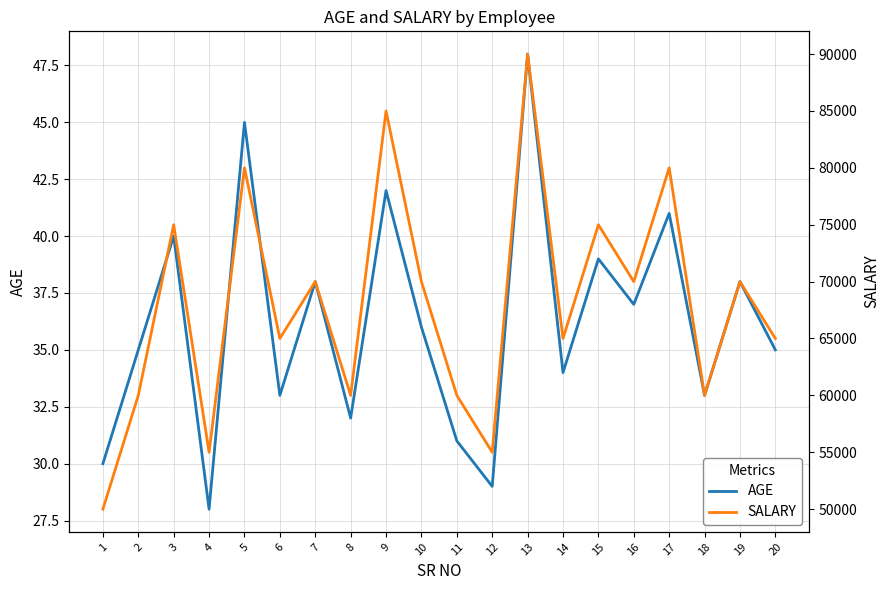

Rank the series by their average value, from lowest to highest.

AGE, SALARY